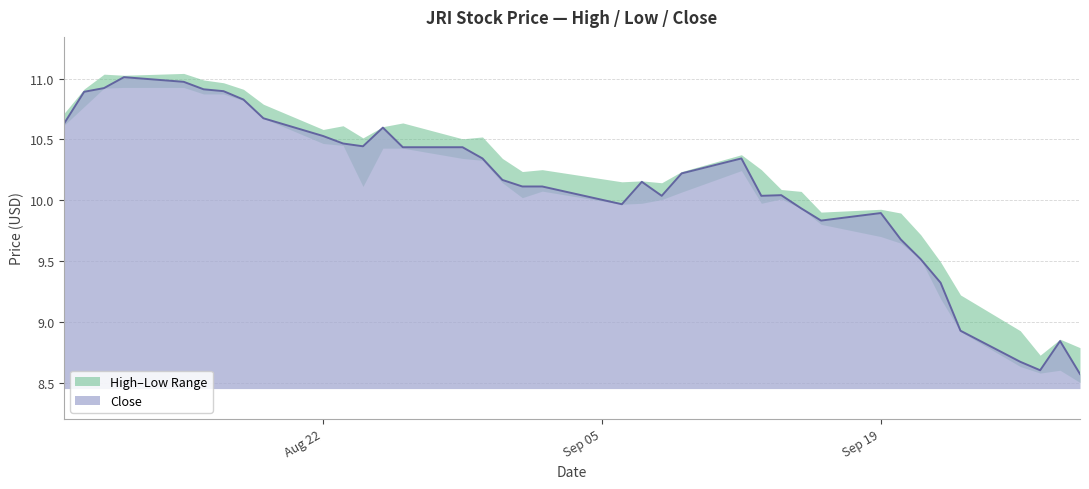

What is the lowest value of the Close series?

8.6